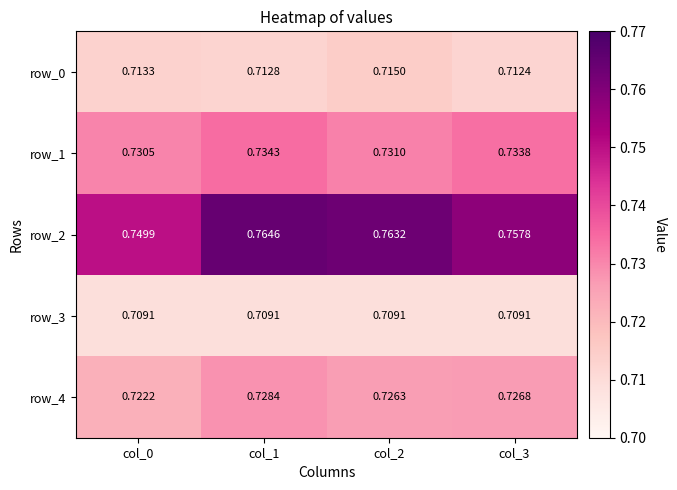

The row_0 series shows 1.1 at col_3. True or false?

False